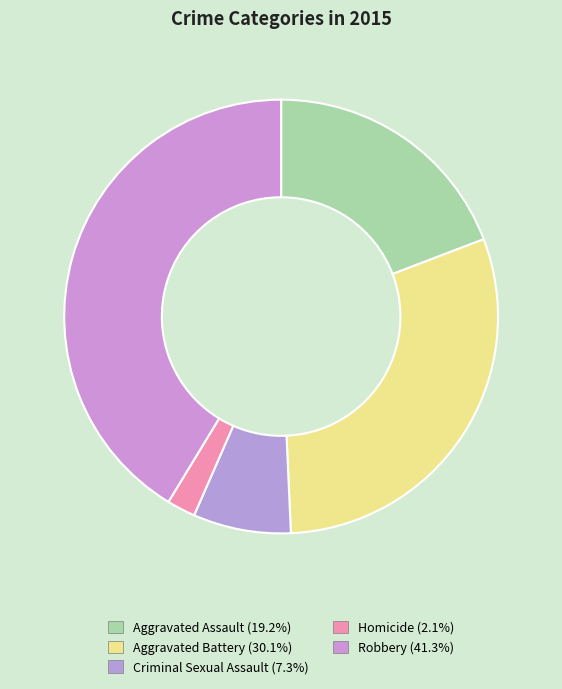

To the nearest percent, what is the combined percentage of Aggravated Assault and Criminal Sexual Assault?

26%